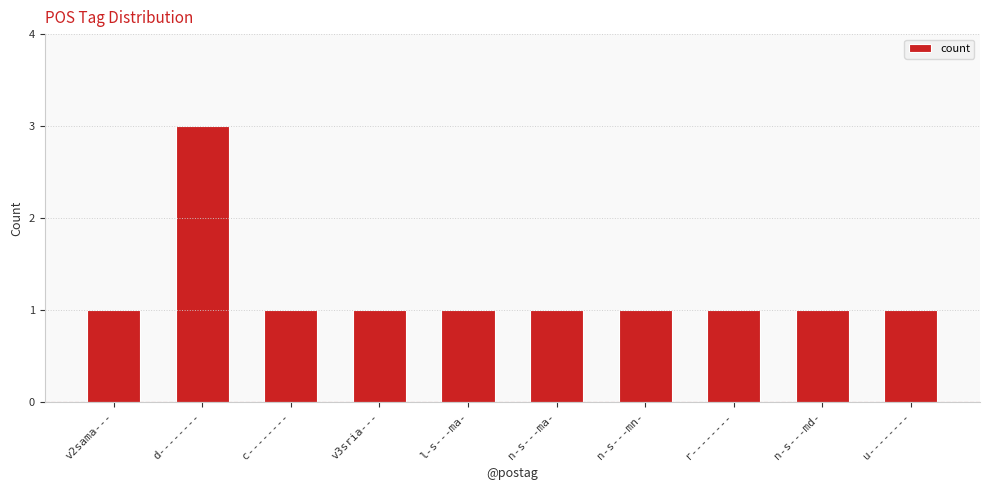

What is the ratio of the value at v2sama--- to the value at r--------?

1.0